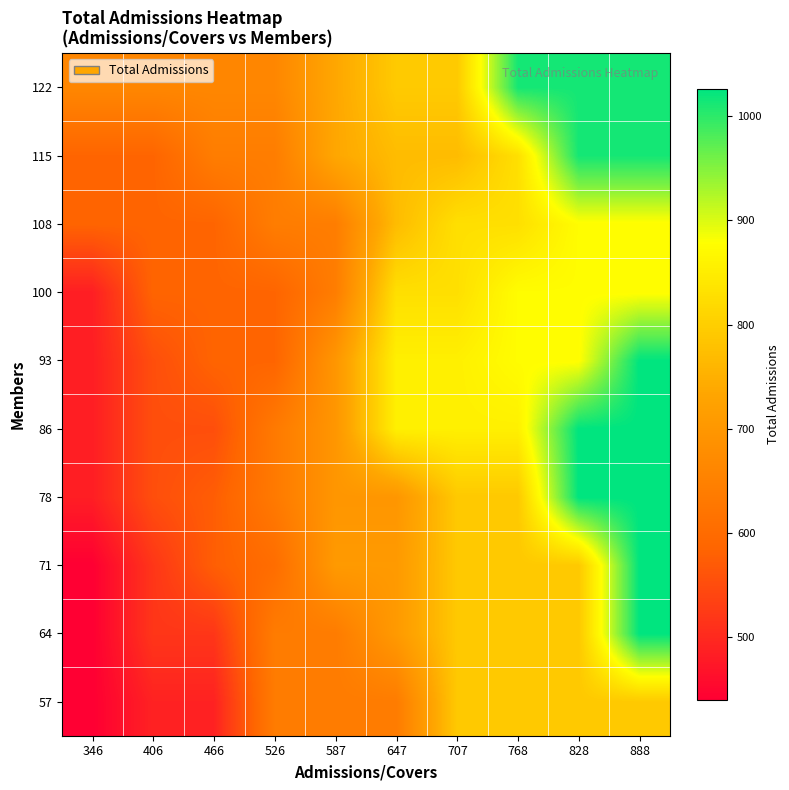

Count the number of categories in the chart.

10